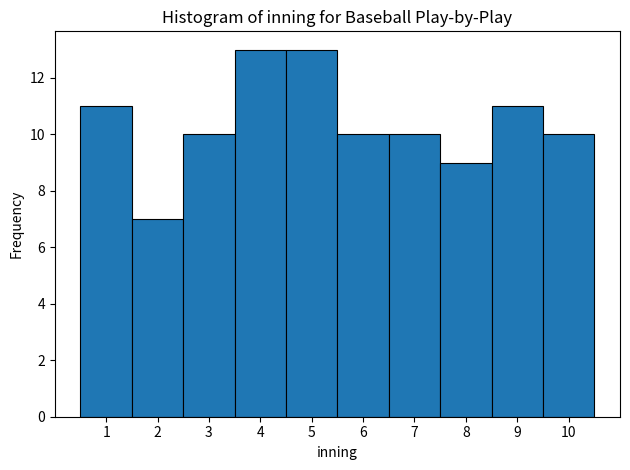

How tall is the bar that spans 8.5 to 9.5 on the x-axis? The values are not printed on the chart, so give them approximately, as read against the axis.

11